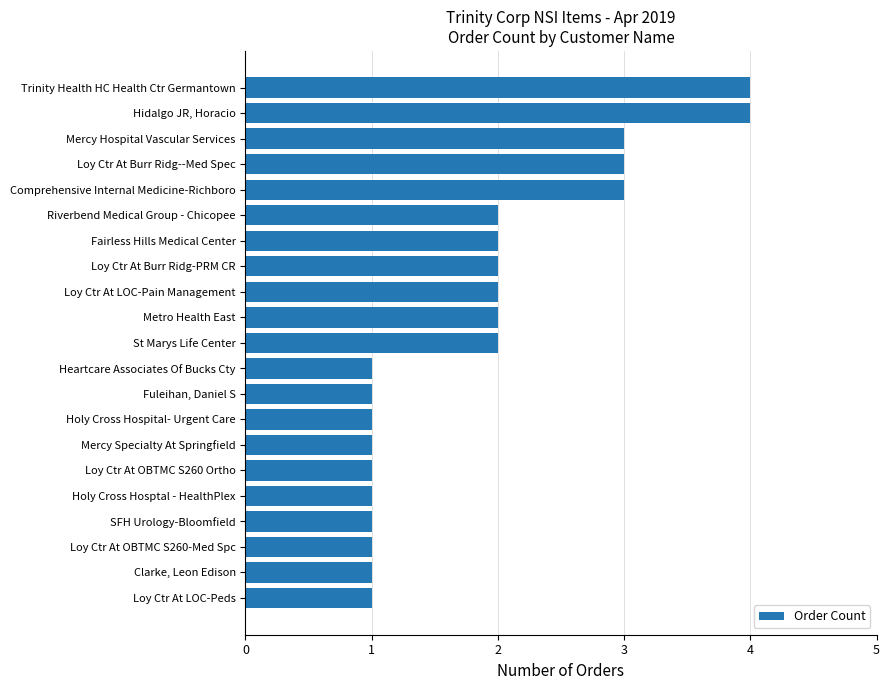

True or false: the data shows 1 at St Marys Life Center.

False